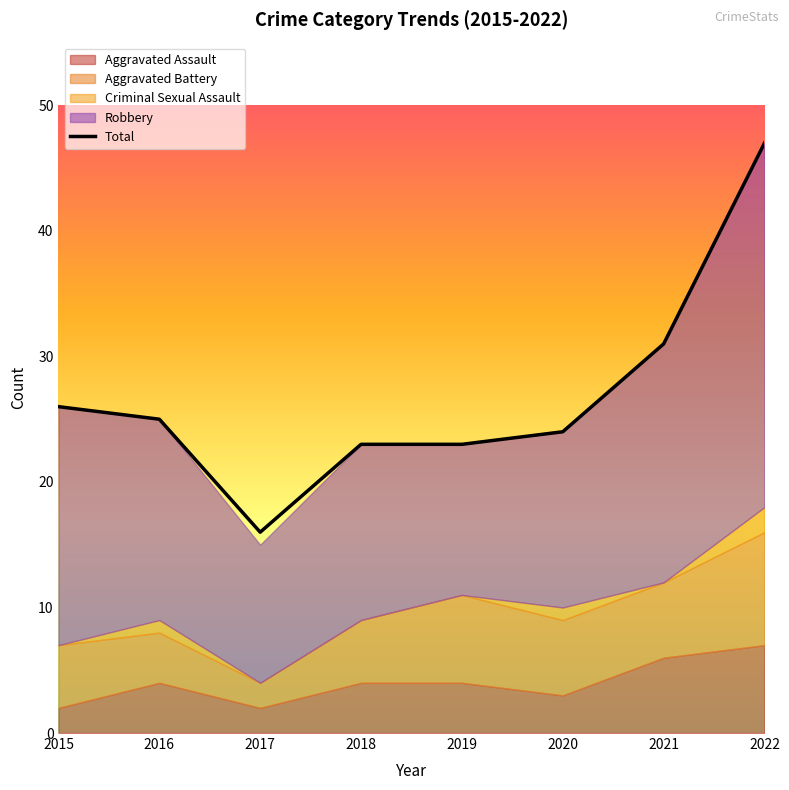

Reading right to left, what are all the values shown in this chart?

Aggravated Assault: 2022=7	2021=6	2020=3	2019=4	2018=4	2017=2	2016=4	2015=2
Aggravated Battery: 2022=9	2021=6	2020=6	2019=7	2018=5	2017=2	2016=4	2015=5
Criminal Sexual Assault: 2022=2	2021=0	2020=1	2019=0	2018=0	2017=0	2016=1	2015=0
Robbery: 2022=29	2021=19	2020=14	2019=12	2018=14	2017=11	2016=16	2015=19
Total: 2022=47	2021=31	2020=24	2019=23	2018=23	2017=16	2016=25	2015=26